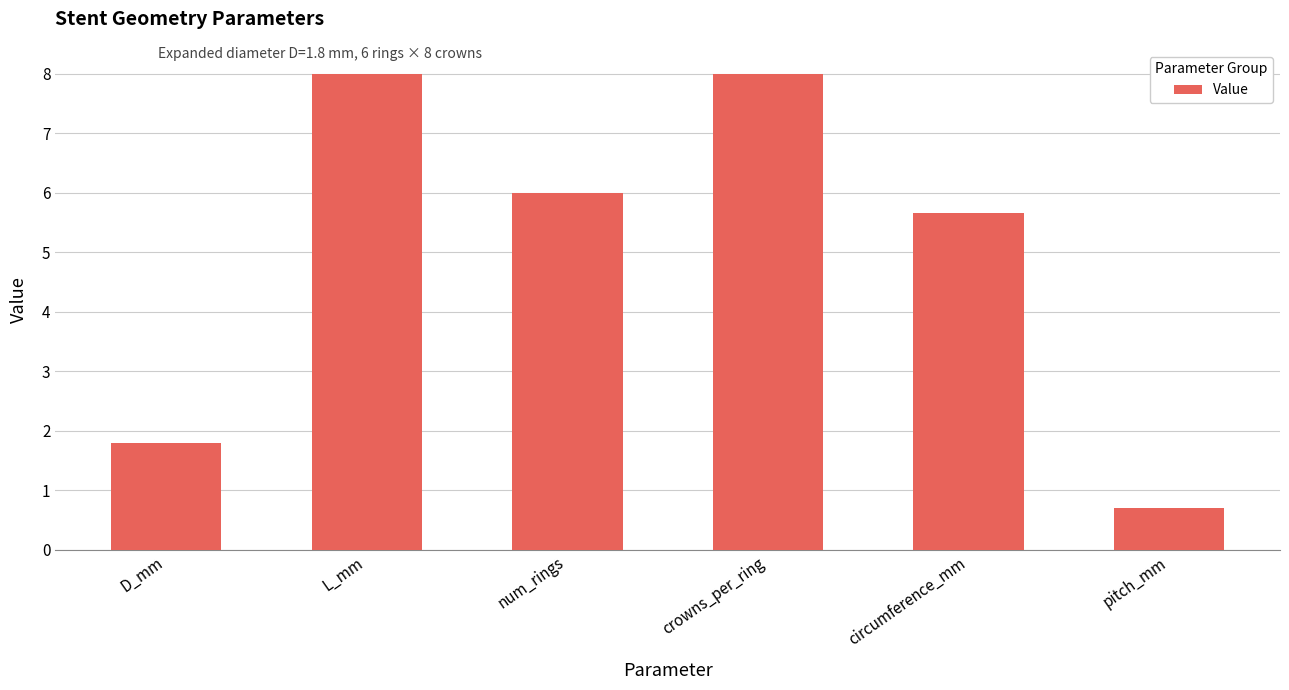

How many data points does each series have?

6